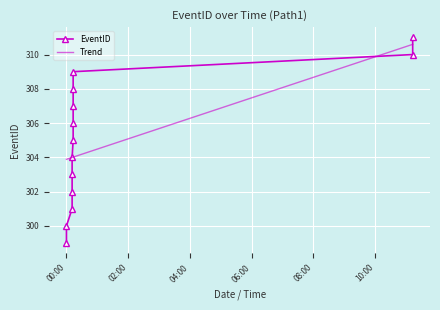

Where does the data first go above 305?

1983-04-14T00:13:00